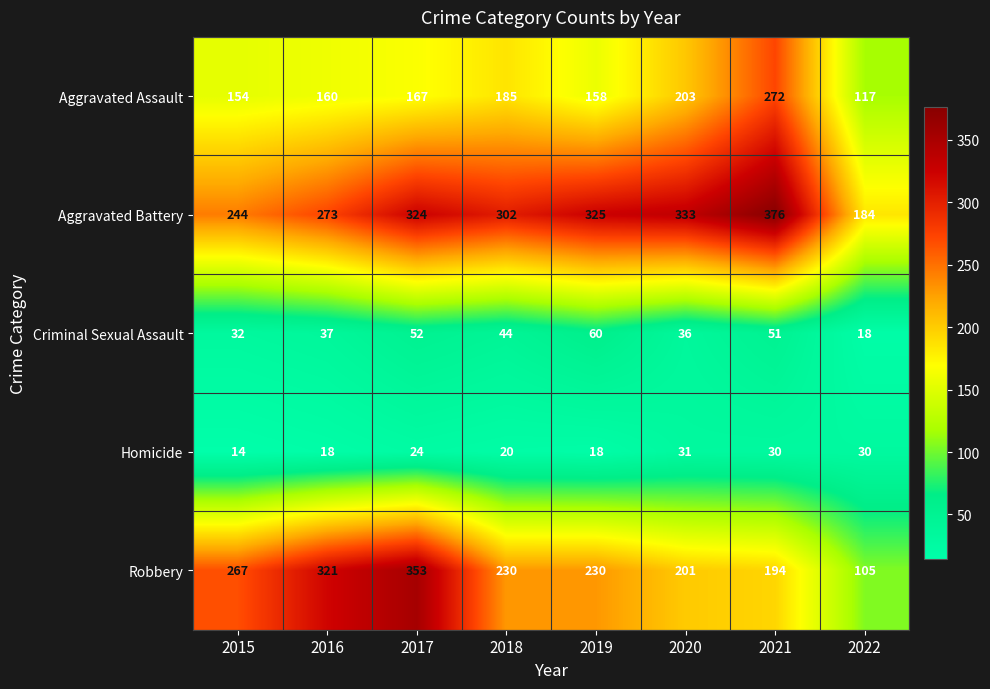

Which series has the widest spread of values?

Robbery